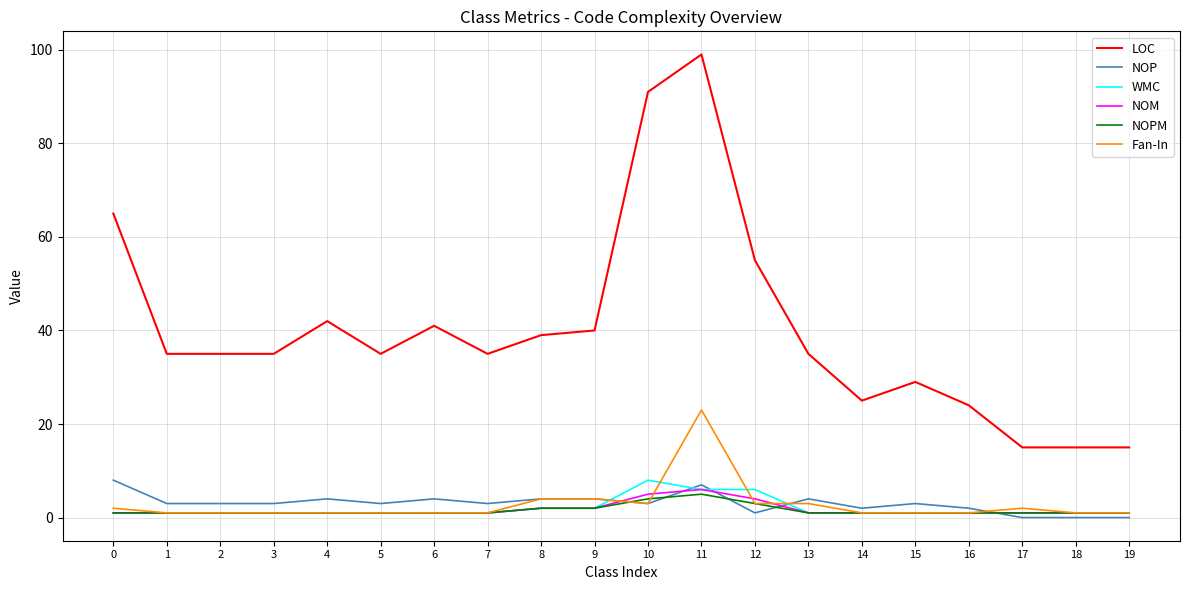

At which category is the sum across all series the highest?

11